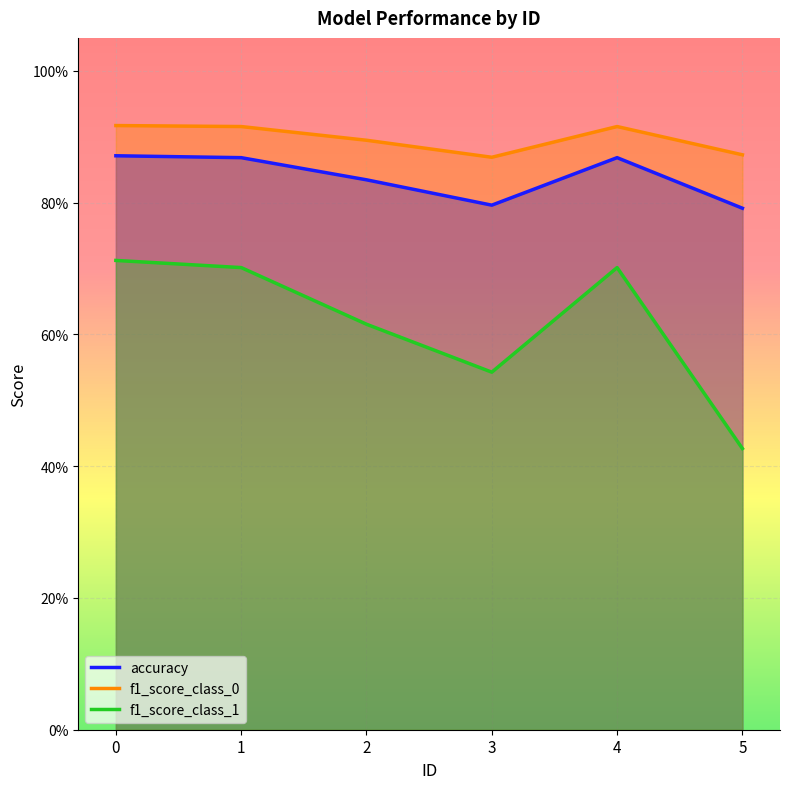

At 5, list the series in order from smallest to largest.

f1_score_class_1, accuracy, f1_score_class_0